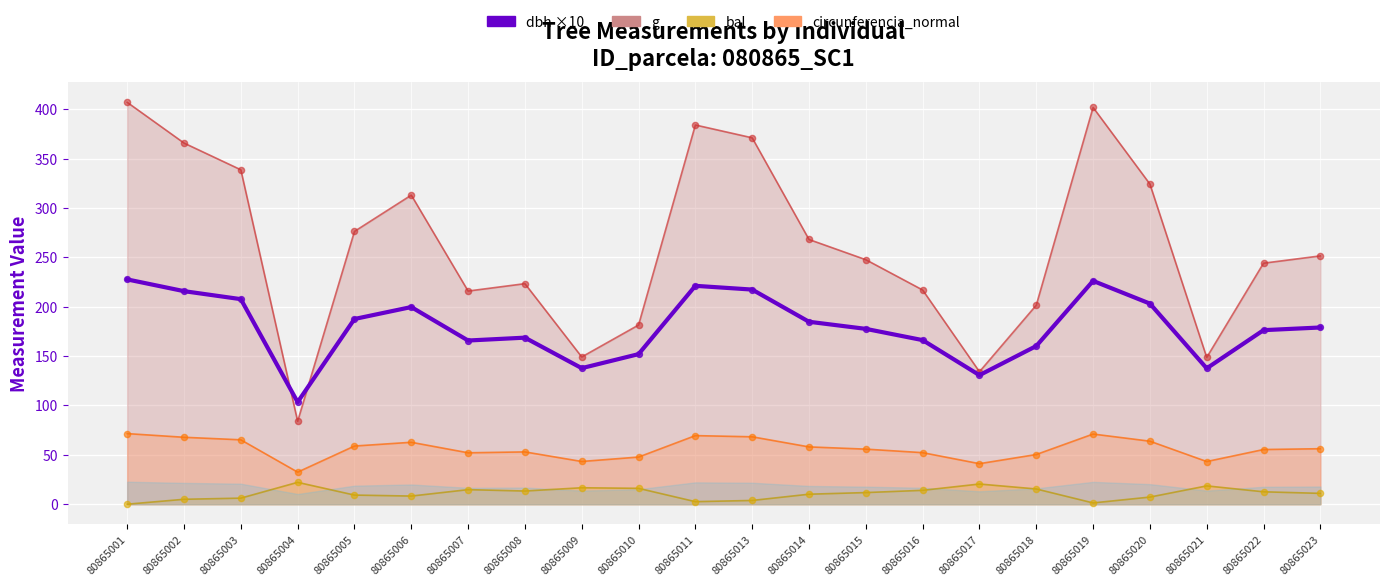

Which has a higher value, 80865014 or 80865007?

80865014